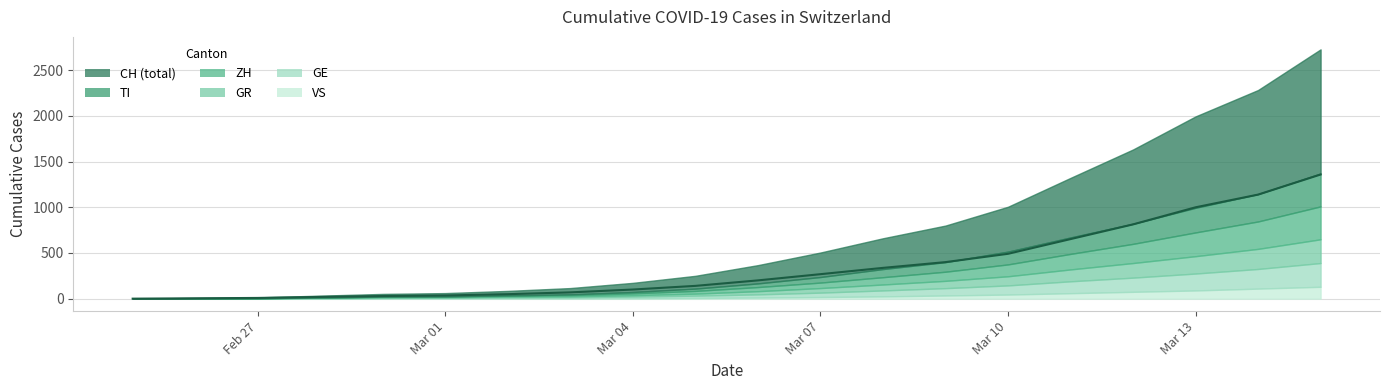

True or false: GR has more than 2 interior local peaks.

False